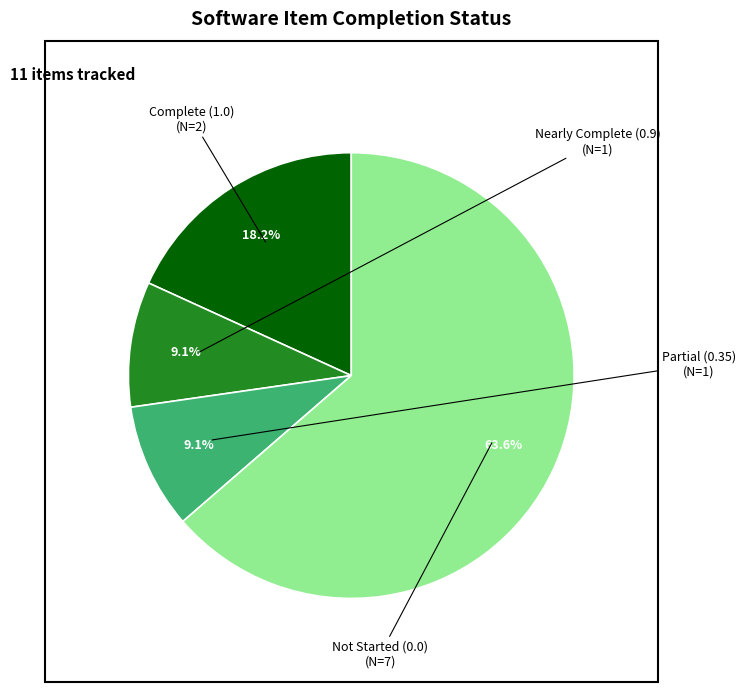

Does any single category account for the majority?

Yes